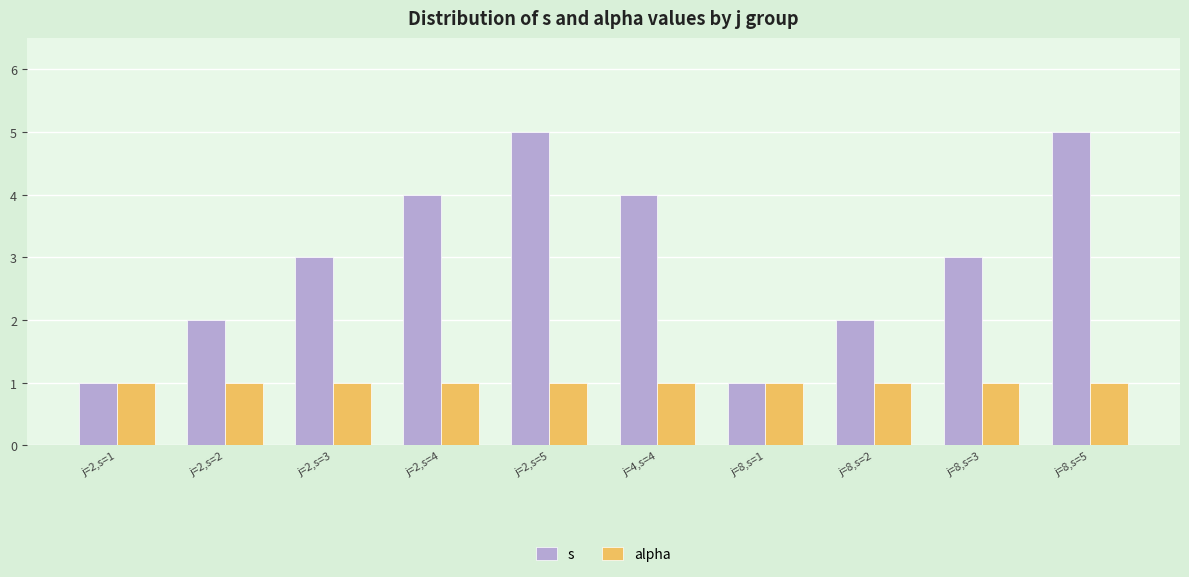

What are all the series names shown in the legend?

s, alpha